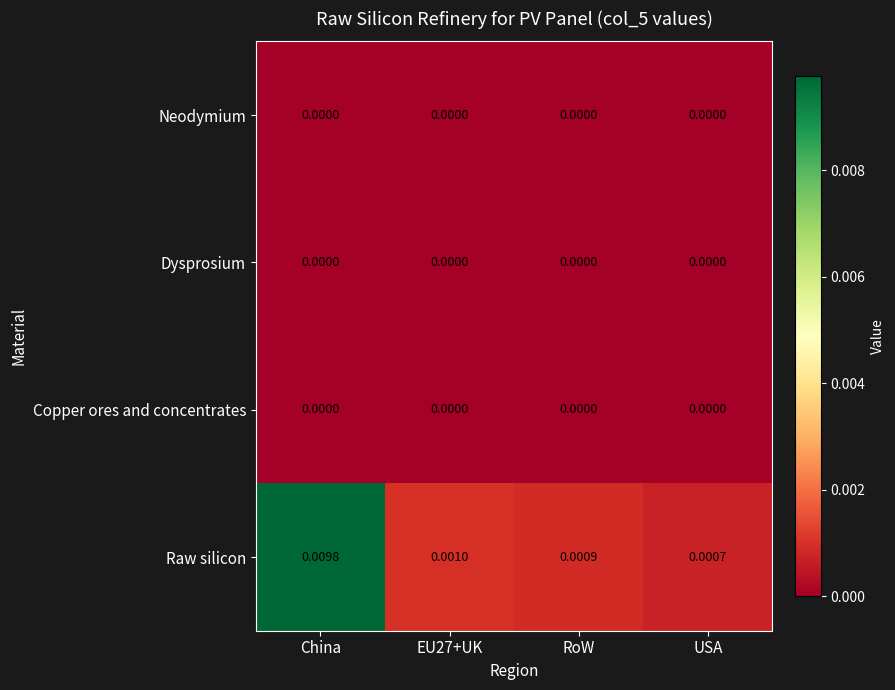

At which category does the chart reach its peak across all series?

China